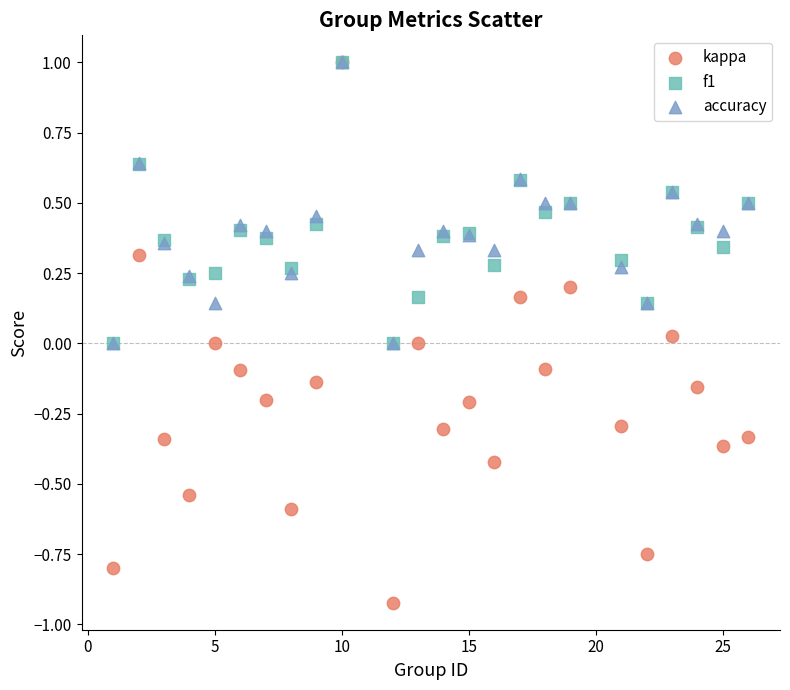

What are all the series names shown in the legend?

kappa, f1, accuracy